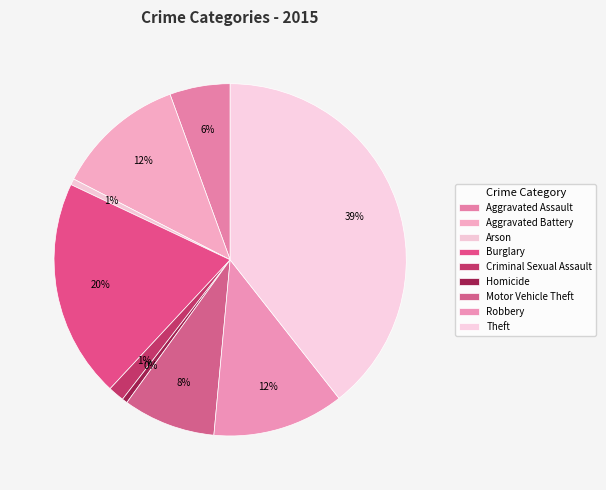

Rank the categories by value from lowest to highest.

Homicide, Arson, Criminal Sexual Assault, Aggravated Assault, Motor Vehicle Theft, Aggravated Battery, Robbery, Burglary, Theft